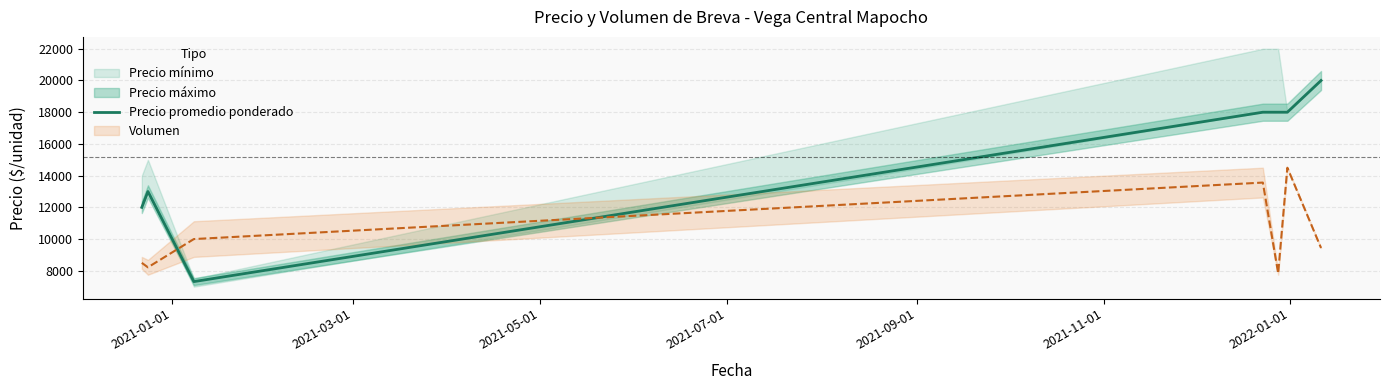

What is the minimum value for Precio promedio ponderado?

7318